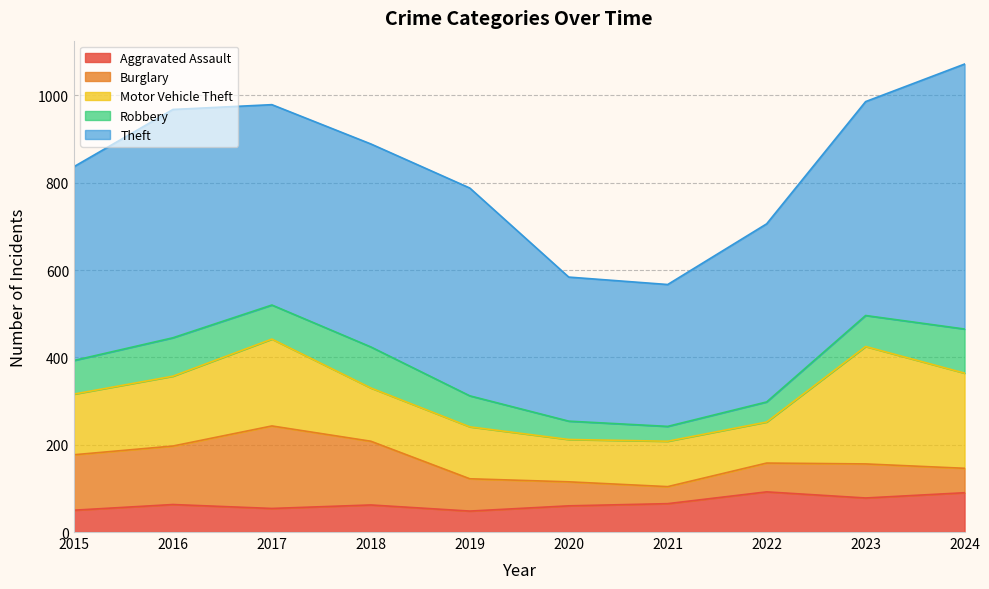

What is the difference between the highest and lowest values at 2017?

405